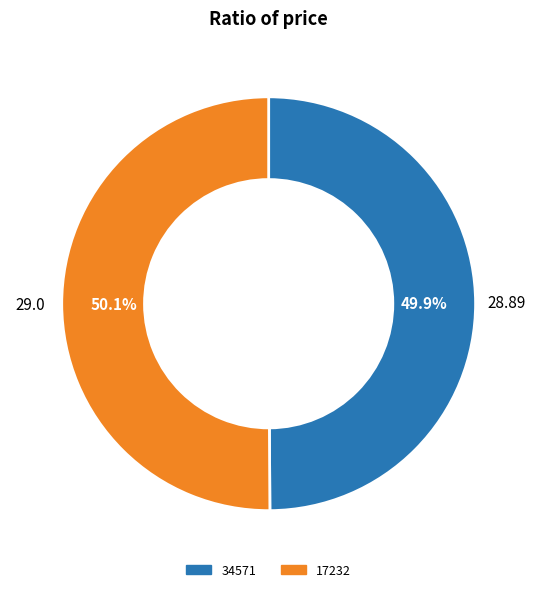

The 34571 slice represents 50% of the pie. True or false?

True